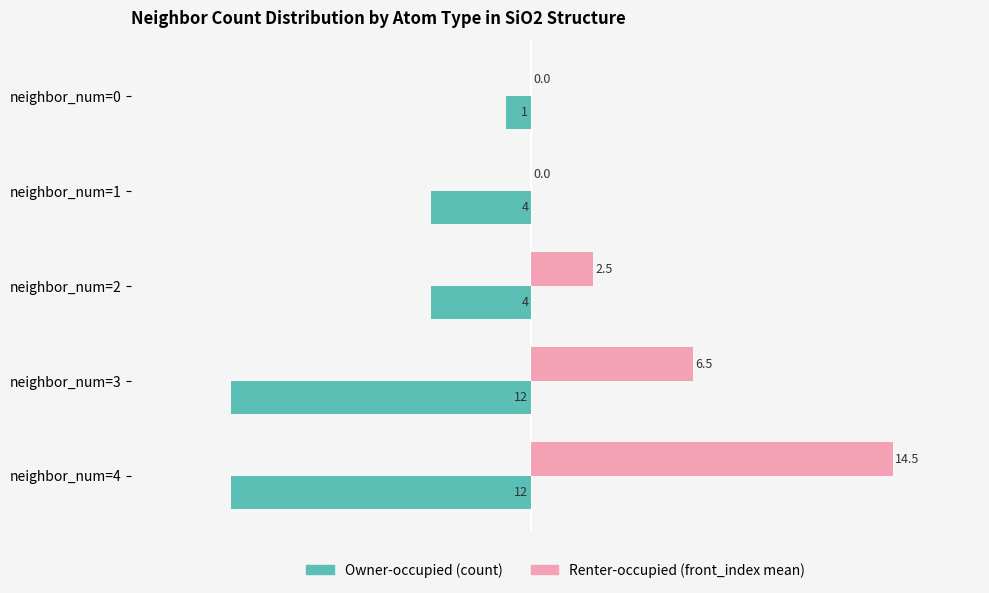

What is the maximum value shown in the chart?

14.5